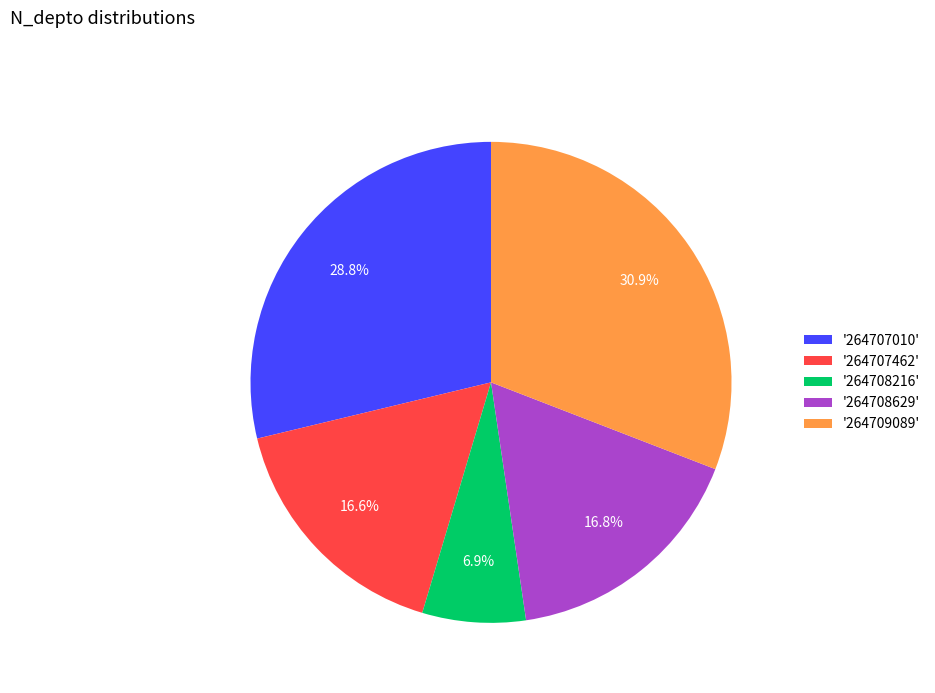

Count the number of slices in the pie.

5